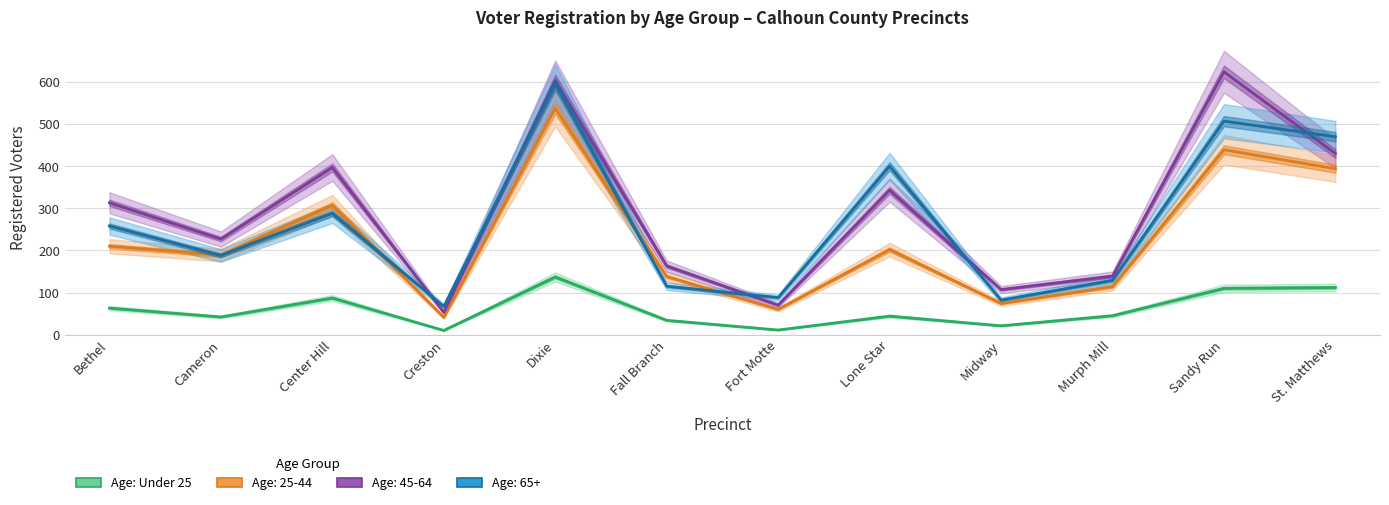

Where does the data first go above 45?

Bethel